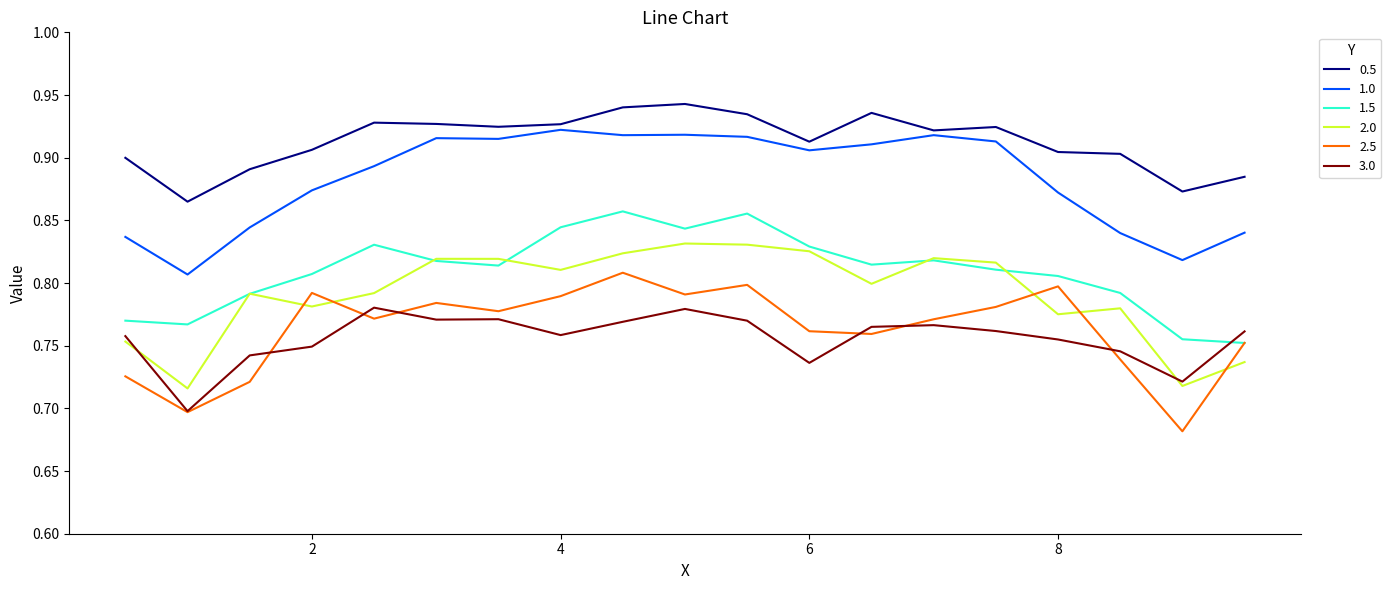

At how many categories does at least one series exceed 0?

19